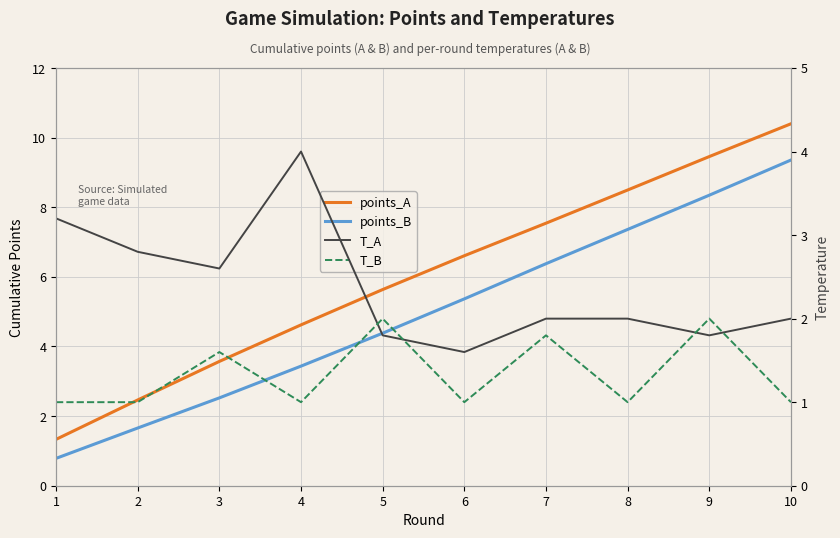

Which series changed the most between 1 and 10?

points_A